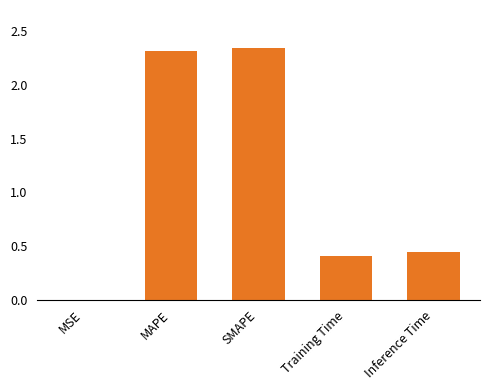

Count the number of categories in the chart.

5